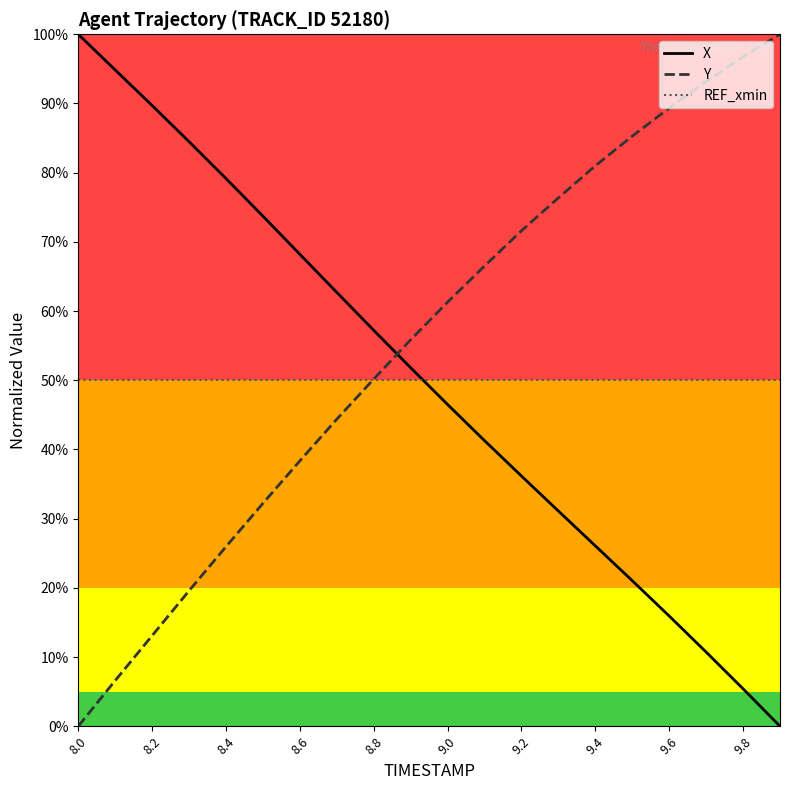

What is the difference between the maximum and minimum values in the X series?

1.0